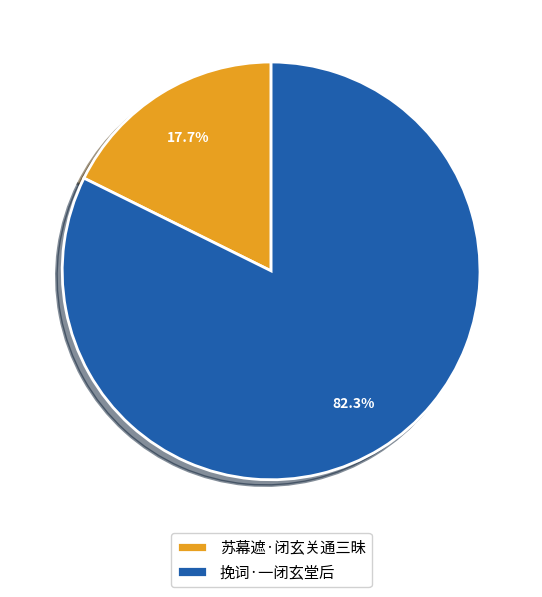

Rank the categories by value from highest to lowest.

挽词·一闭玄堂后, 苏幕遮·闭玄关通三昧